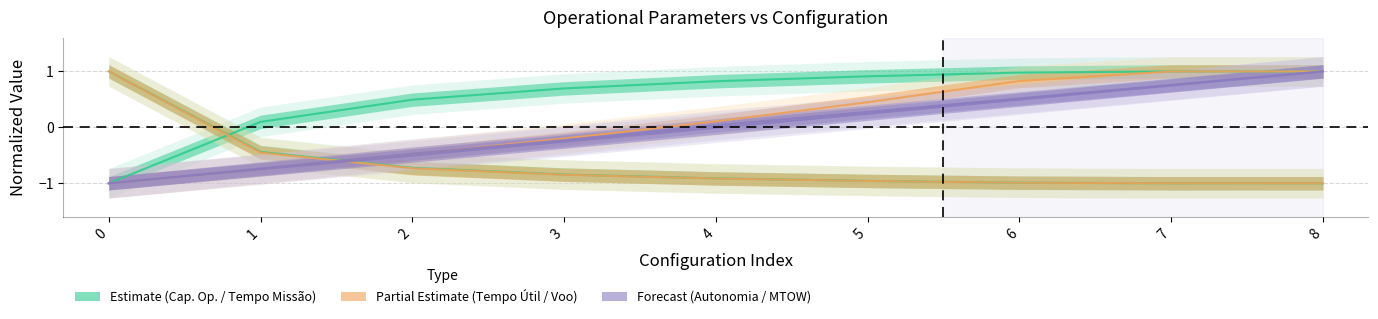

True or false: Tempo por voo [min] has more than 0 points higher than both neighbors.

False